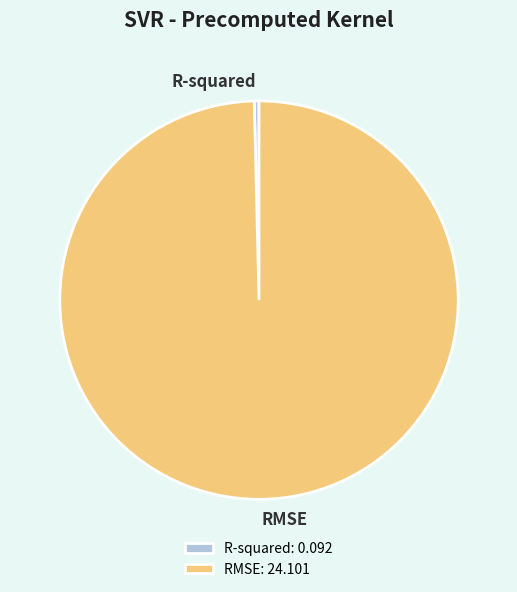

True or false: RMSE: 24.101 accounts for 100% of the total.

True